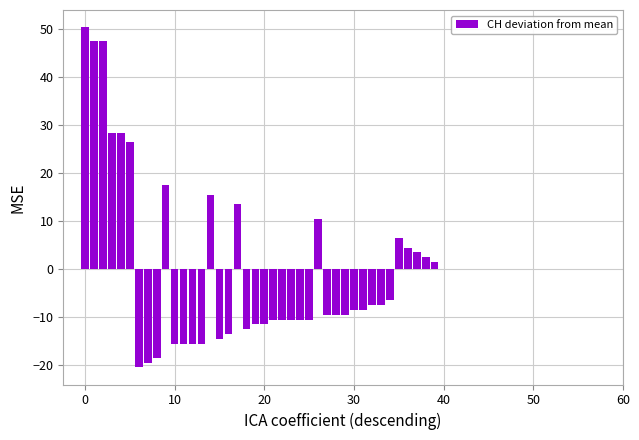

What is the value of the 16th bar from the left?

-14.5